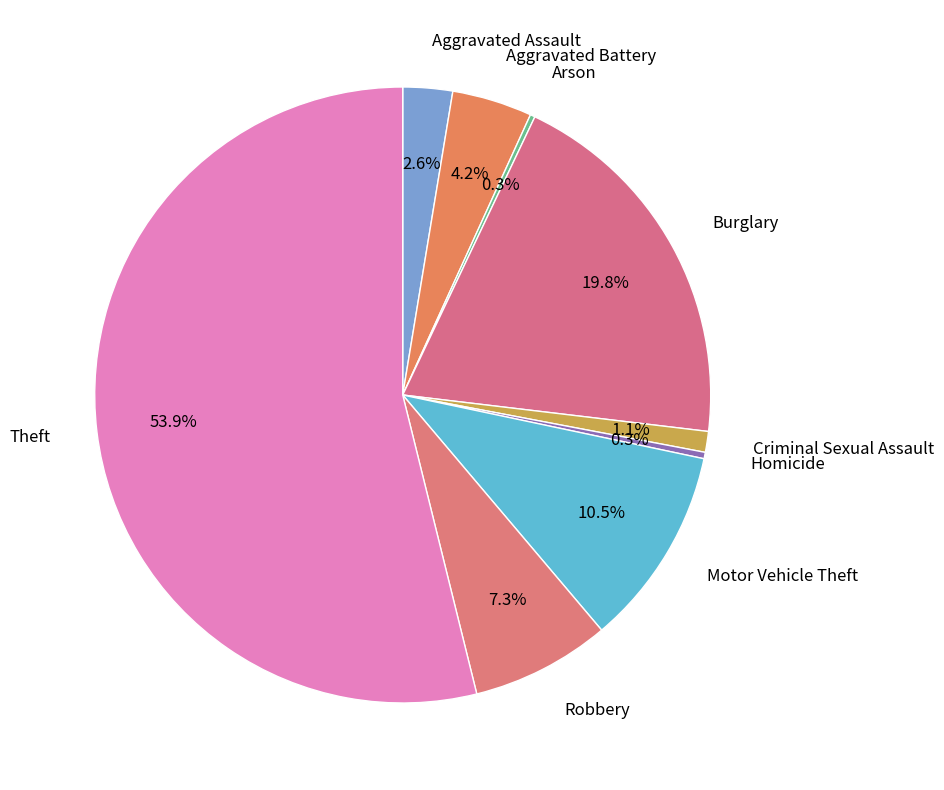

Approximately how many times larger is the value at Robbery compared to Aggravated Battery?

1.7